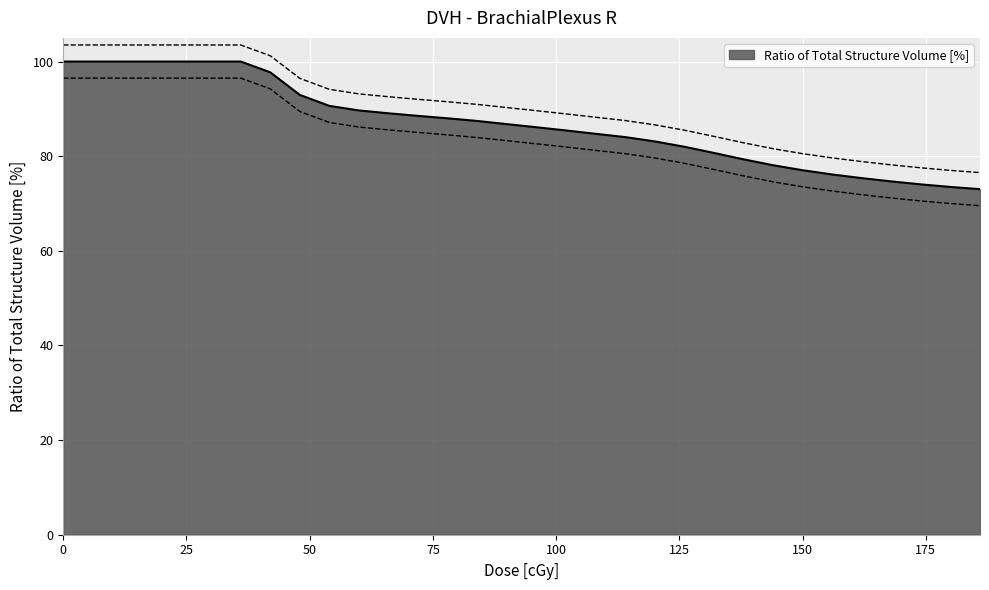

What is the lowest value of the Ratio of Total Structure Volume [%] series?

73.0